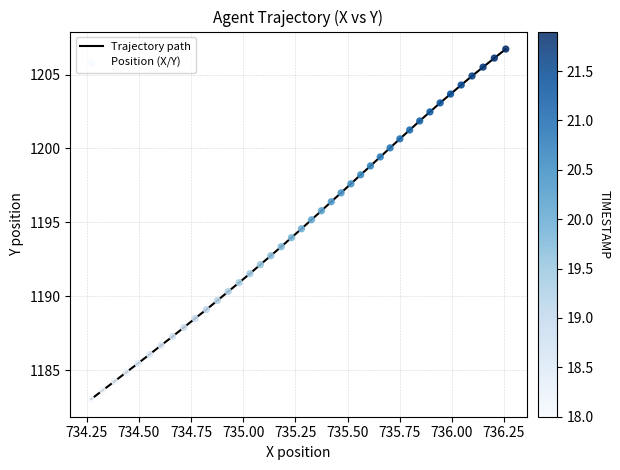

What is the maximum value shown in the chart?

1206.7